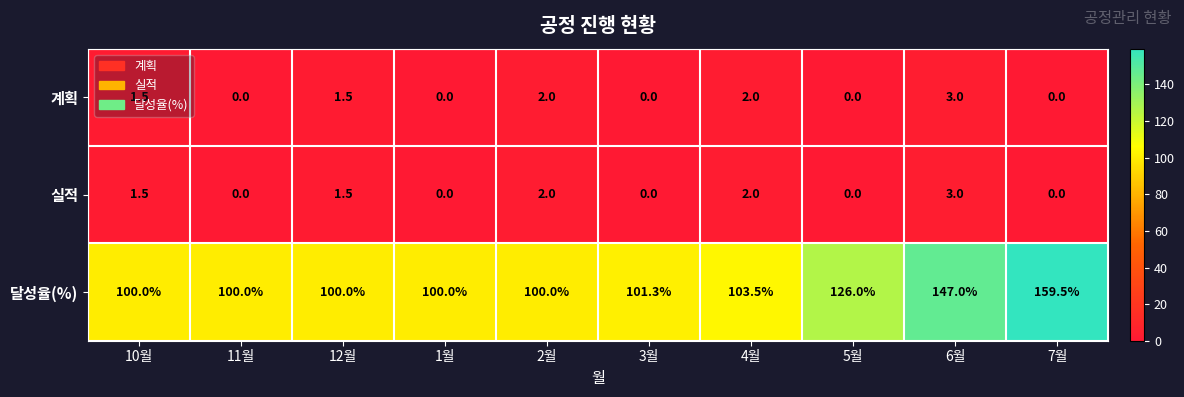

What is the maximum value shown in the chart?

159.5